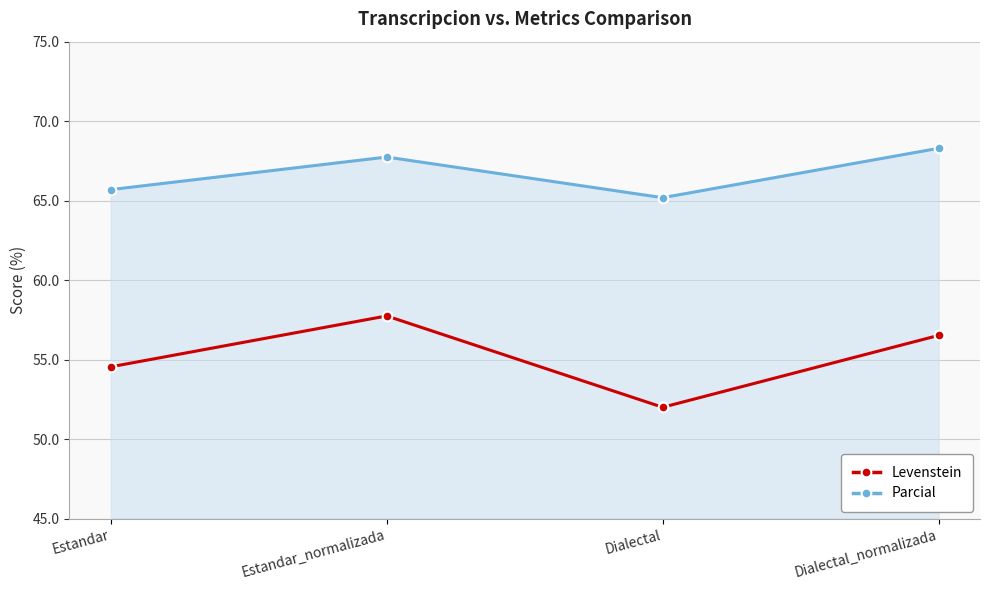

Reading left to right, what are all the values shown in this chart?

Levenstein: 54.5	57.7	52.0	56.5
Parcial: 65.7	67.7	65.2	68.3